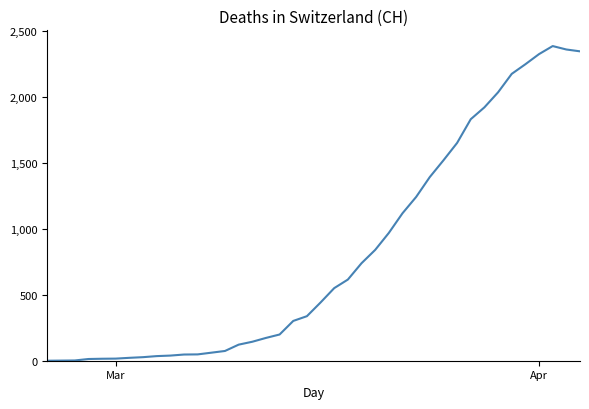

What is the greatest value displayed?

2388